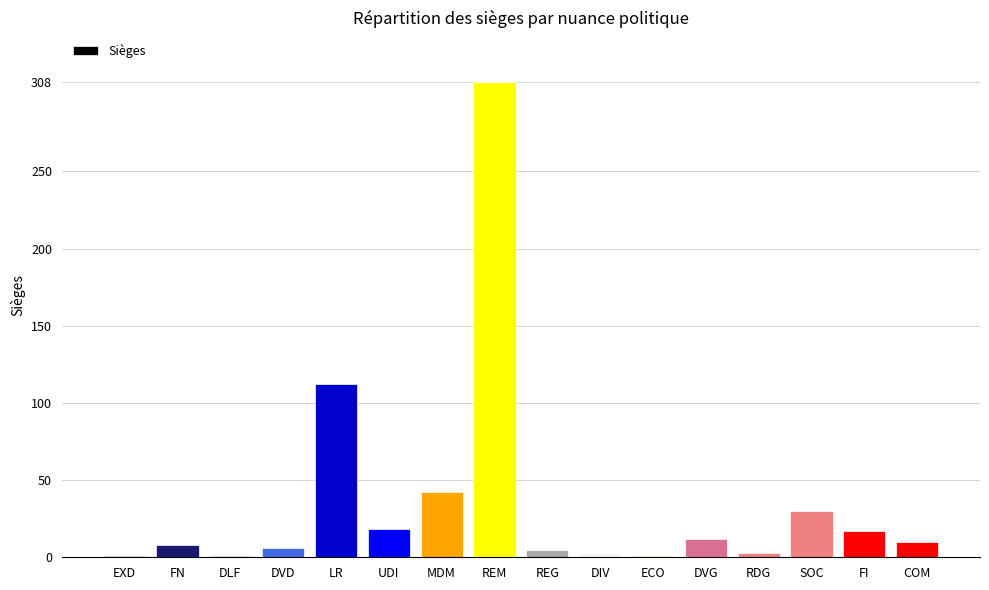

Does the chart contain stacked bars?

No